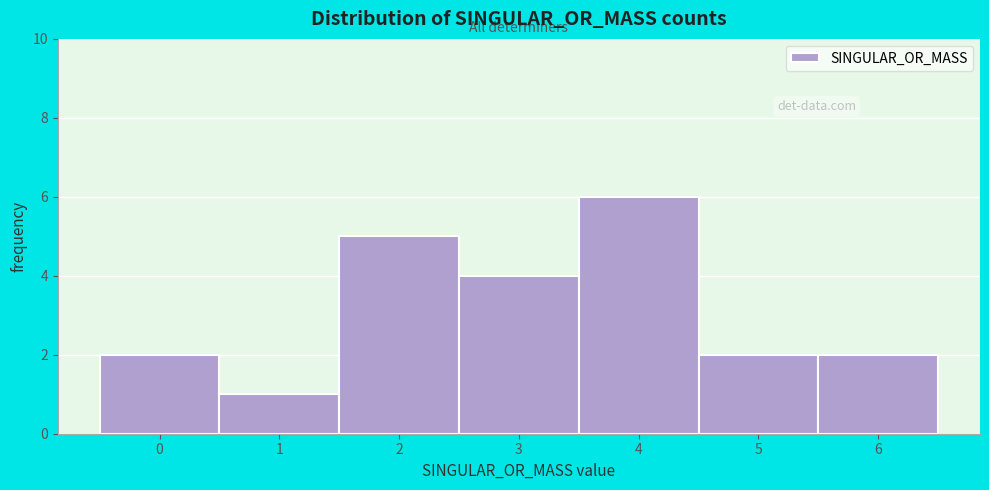

Reading left to right, list every bar in this chart as the range it spans on the x-axis followed by its height. The values are not printed on the chart, so give them approximately, as read against the axis.

-0.5 to 0.5: 2
0.5 to 1.5: 1
1.5 to 2.5: 5
2.5 to 3.5: 4
3.5 to 4.5: 6
4.5 to 5.5: 2
5.5 to 6.5: 2